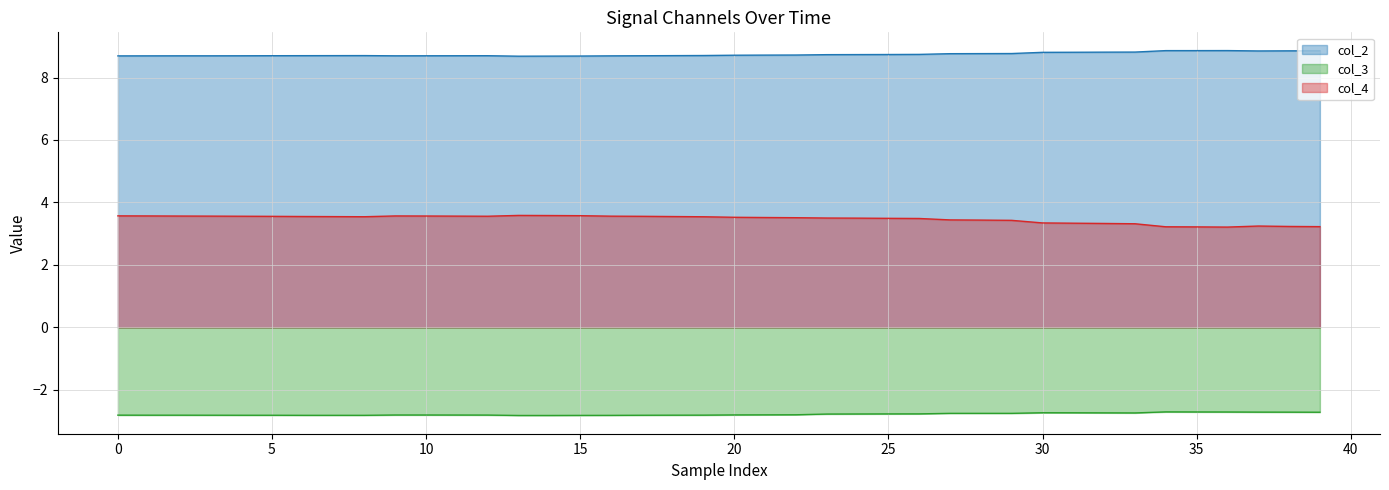

How many categories are shown in the chart?

40